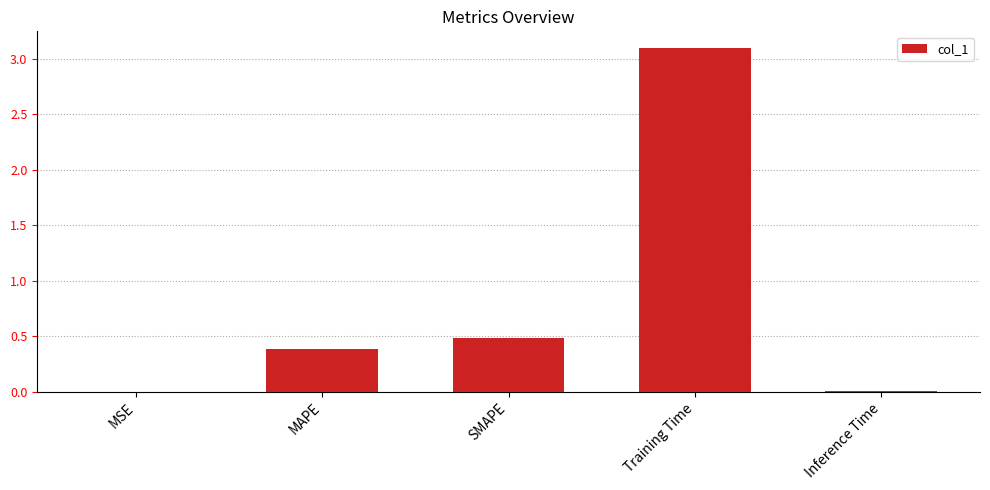

Read the value at Training Time.

3.1